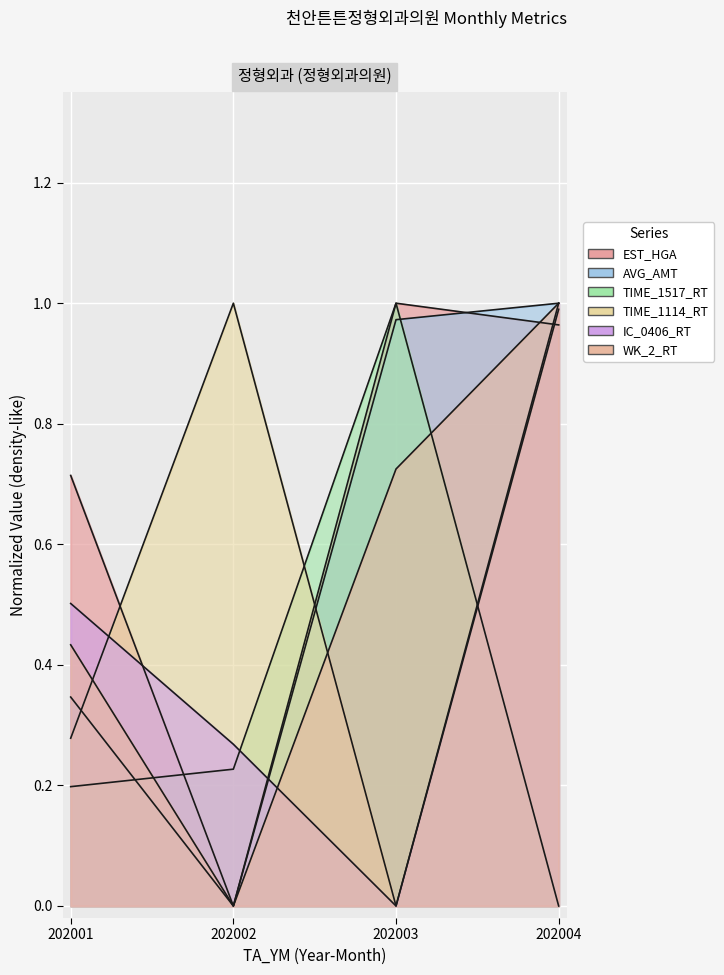

What is the approximate value of EST_HGA at 202003?

1.0